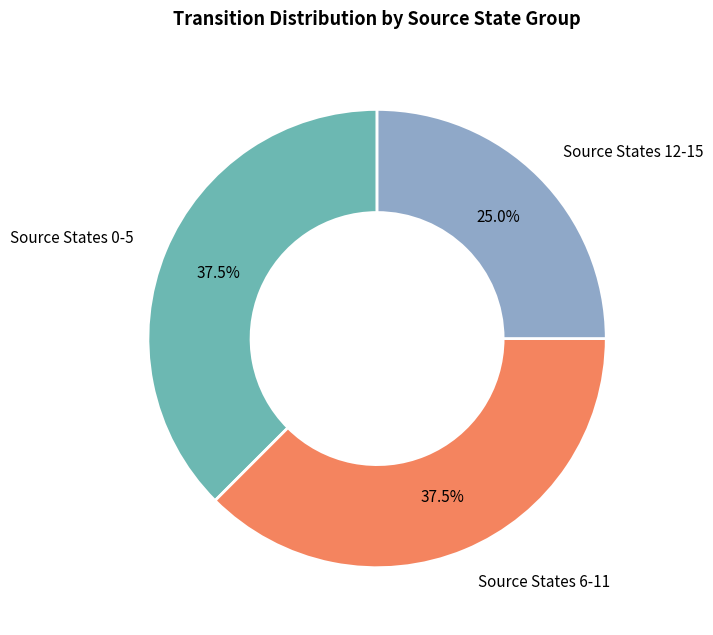

Is there any slice that represents more than half of the pie?

No